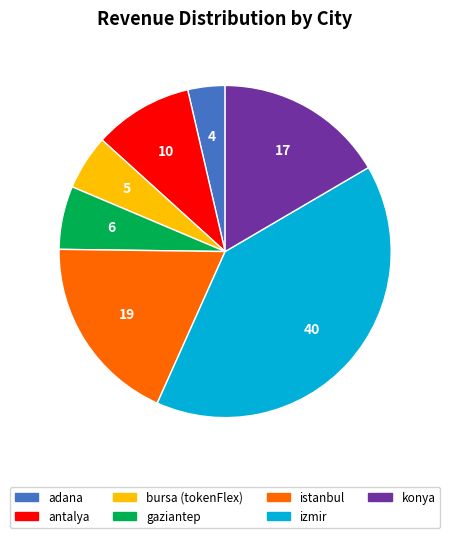

Is there a majority slice in this chart?

No